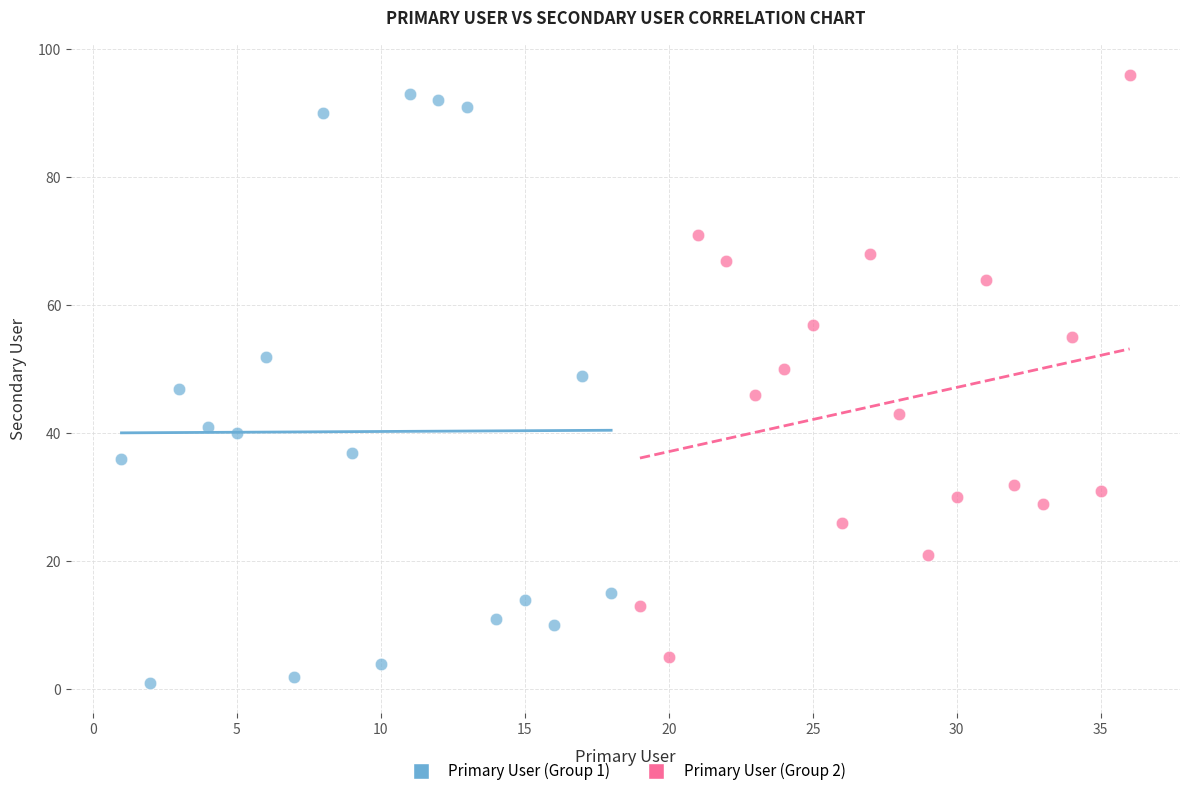

Which series has the largest Y range (max minus min)?

Primary User (Group 1)